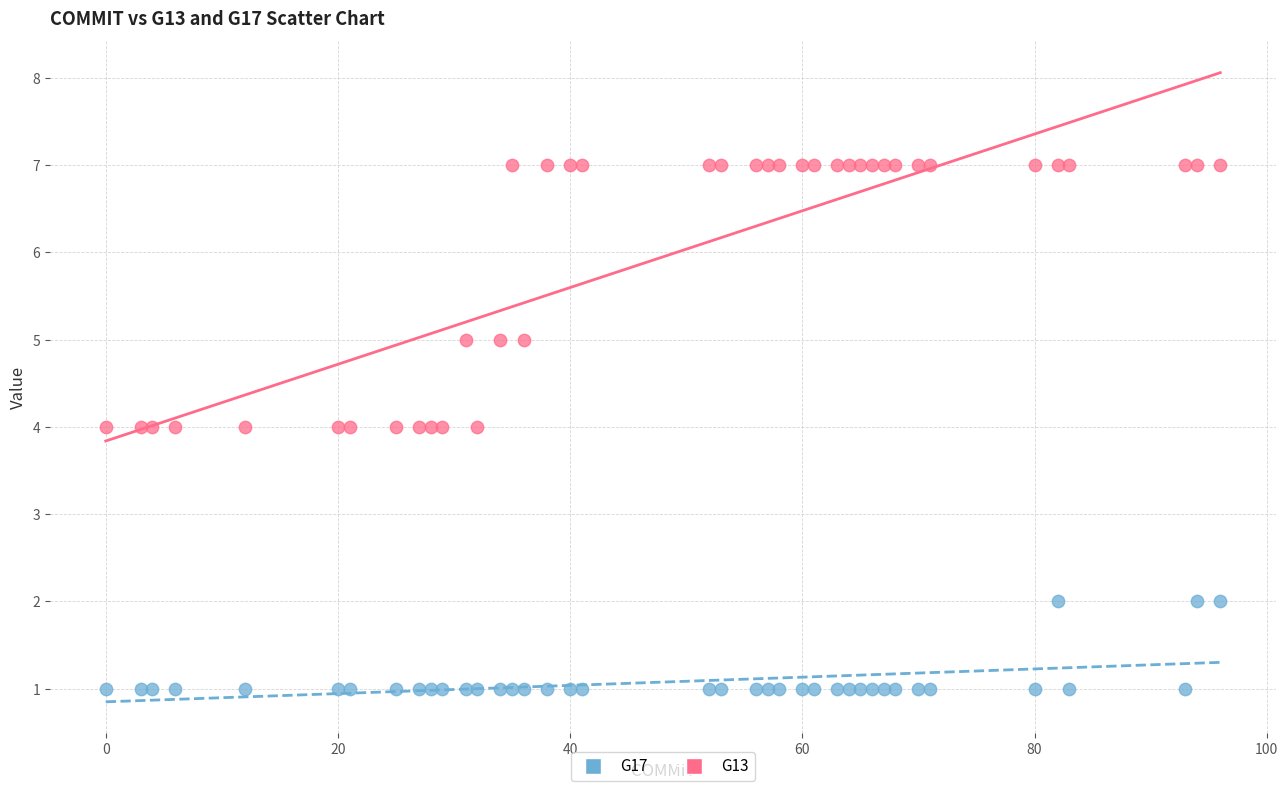

Which series has the widest spread of Y values?

G13